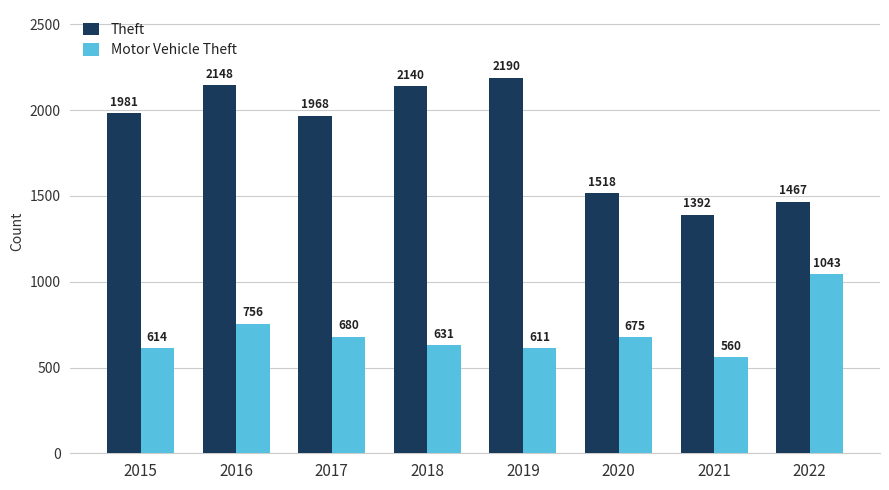

What is the sum of the Motor Vehicle Theft values at 2021 and 2017?

1240